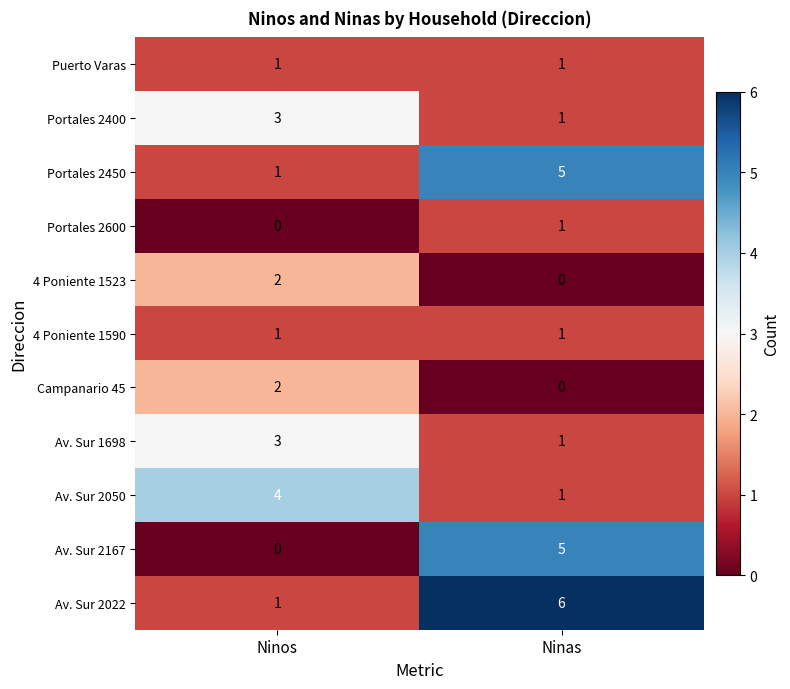

What is the difference between the highest and lowest values at Ninos?

4